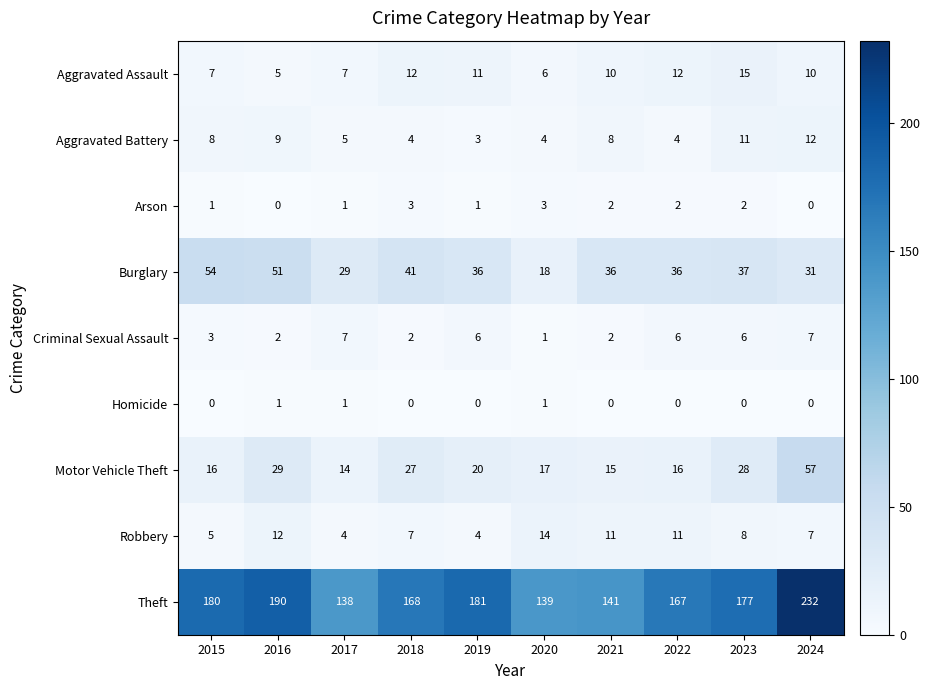

Is it true that Homicide equals 0 at 2018?

True